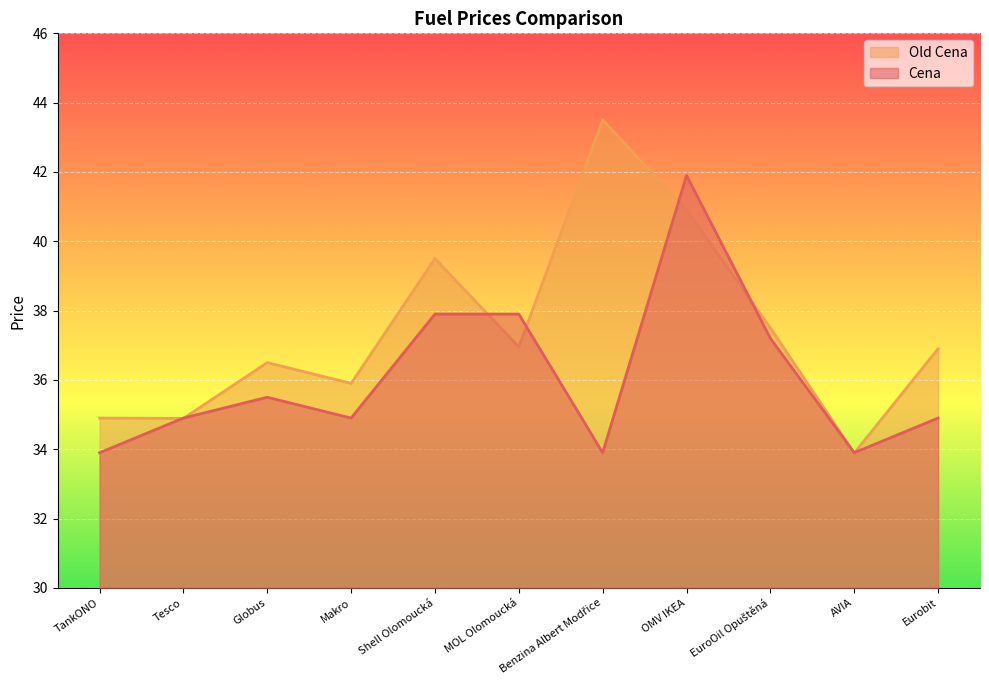

True or false: Cena has a value of 21.1 at Tesco.

False